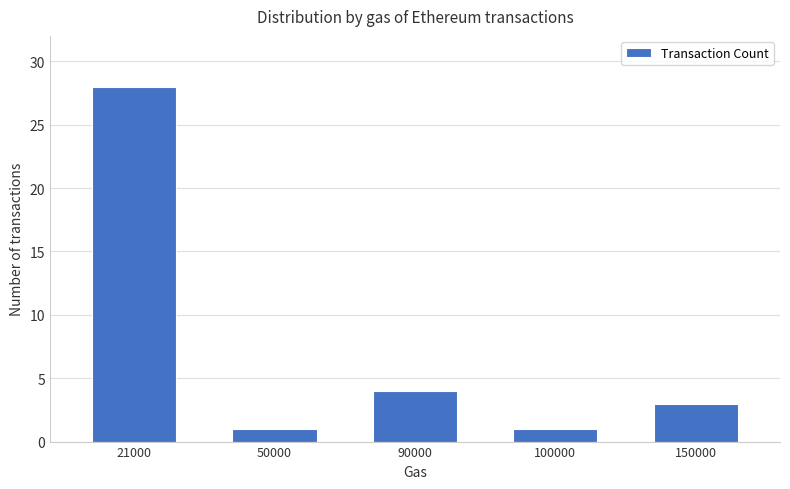

Which has a higher value, 21000 or 90000?

21000